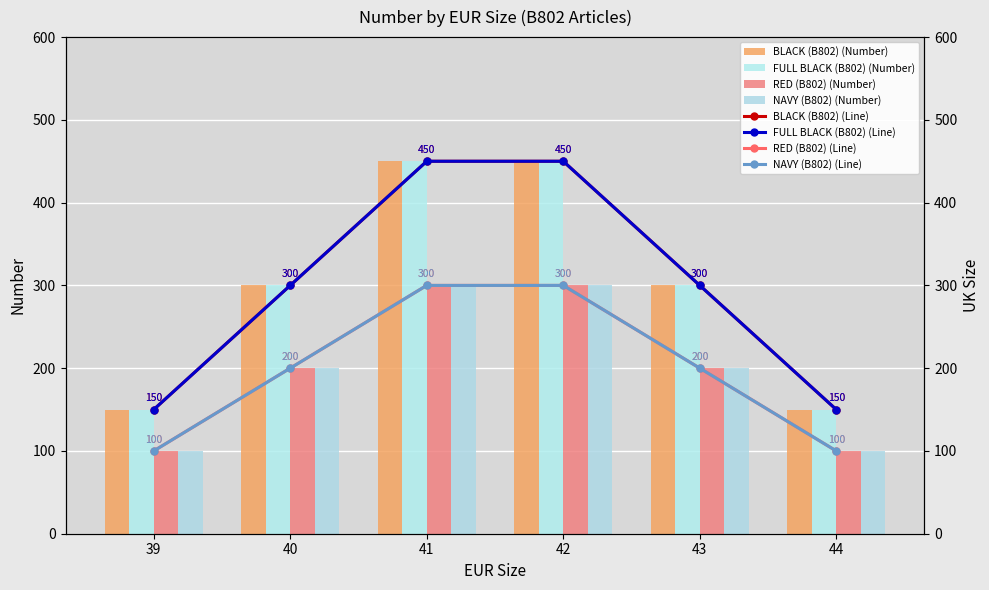

Is it true that RED (B802) equals 300 at 41?

True